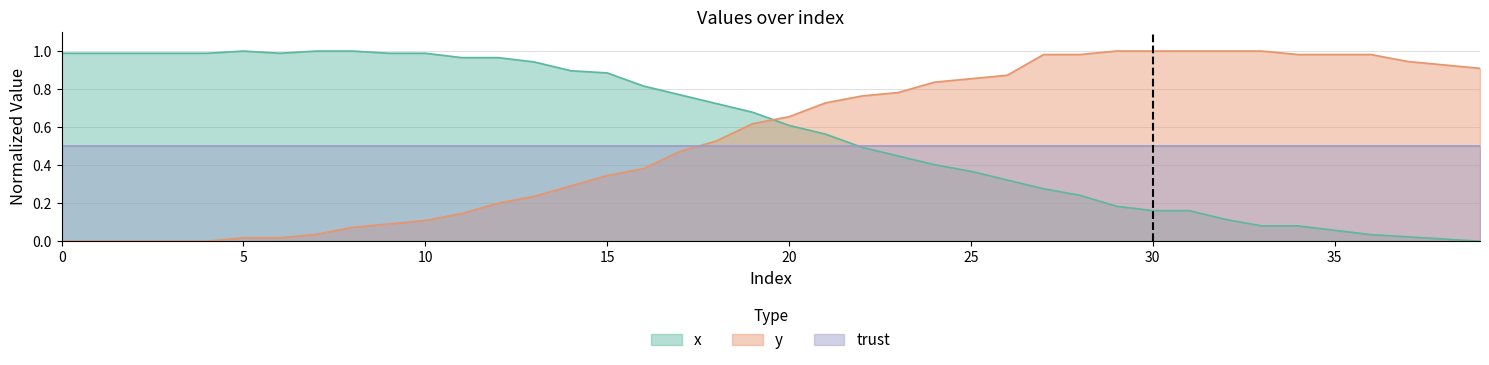

What is the approximate value of y at 13?

0.2